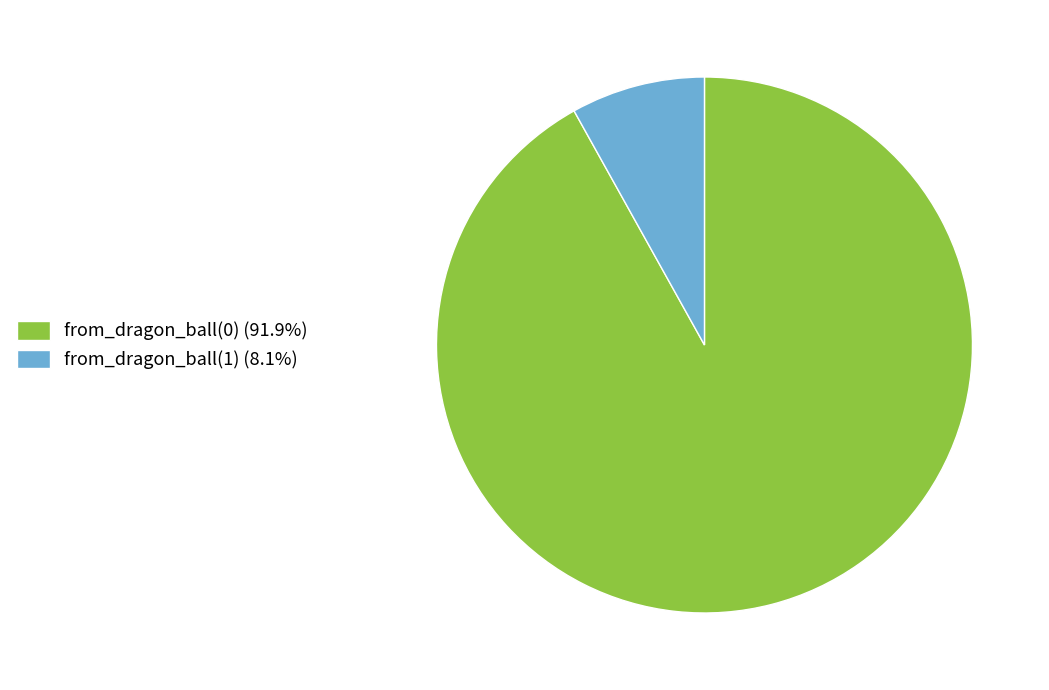

True or false: from_dragon_ball(0) accounts for 92% of the total.

True